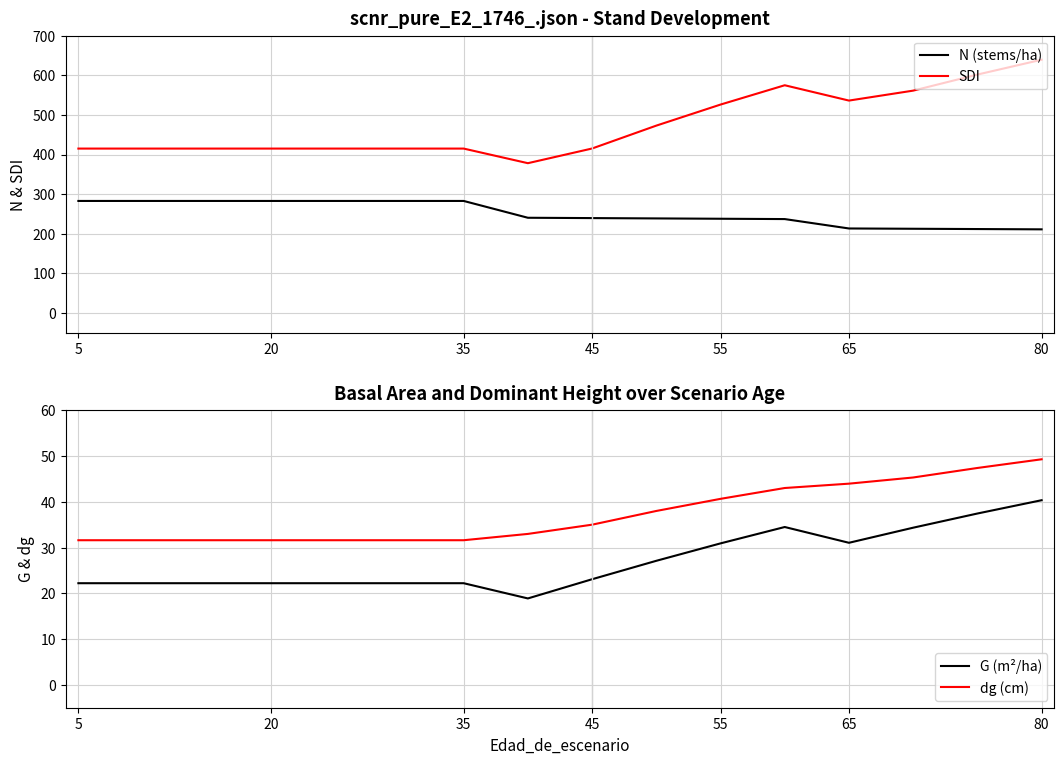

At which label is SDI closest to 508?

55